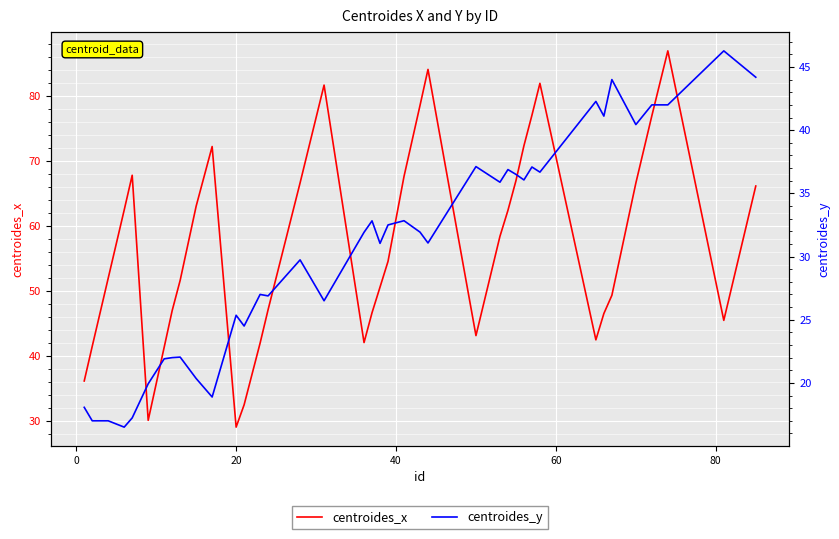

What is the lowest value of the centroides_x series?

29.1